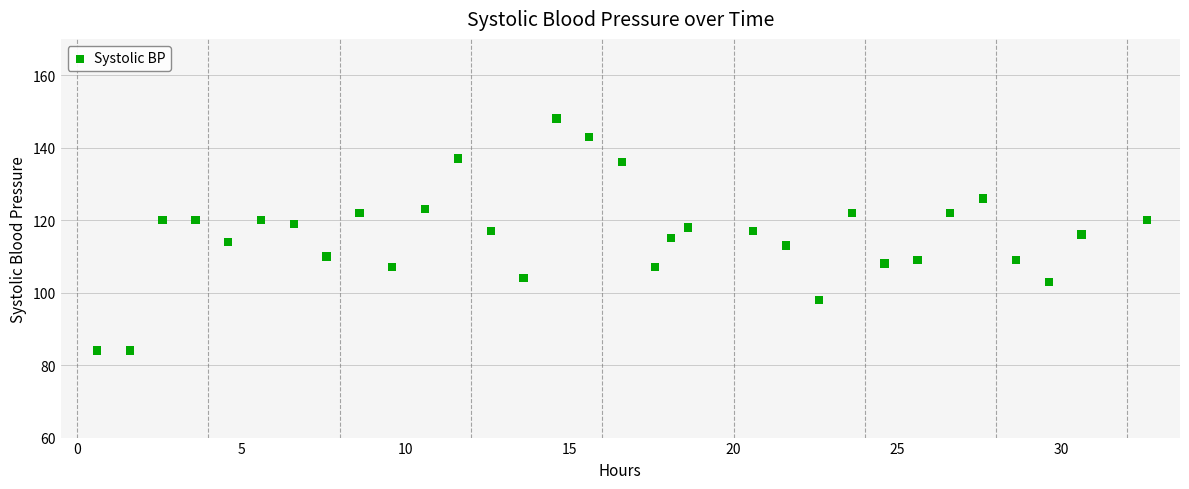

What is the range of Y values (max minus min)?

64